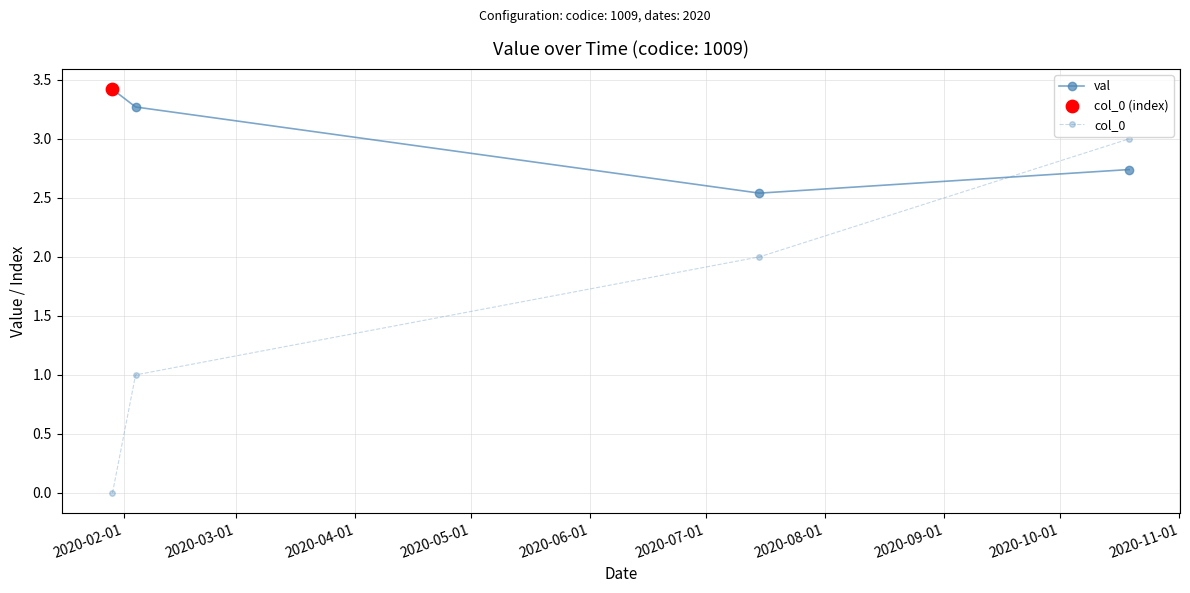

How many interior local valleys does the val series have?

1